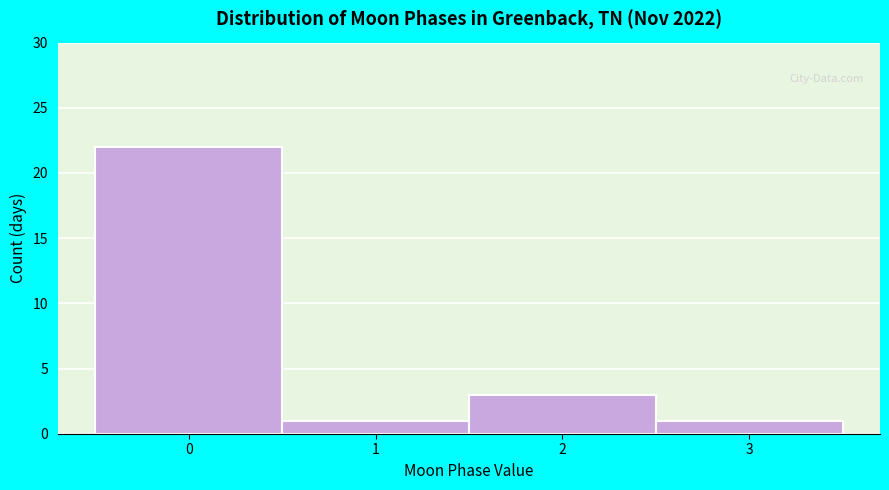

Reading left to right, extract all data points from this chart.

22	1	3	1